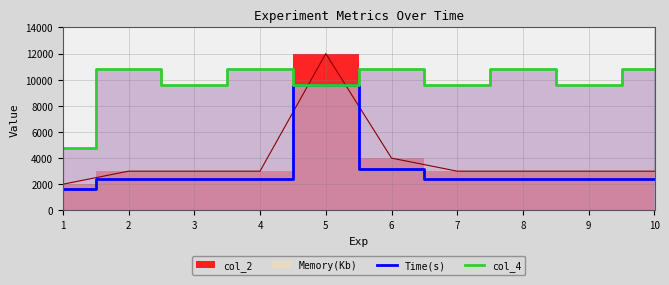

What is the difference between the highest and lowest values at 4?

8400